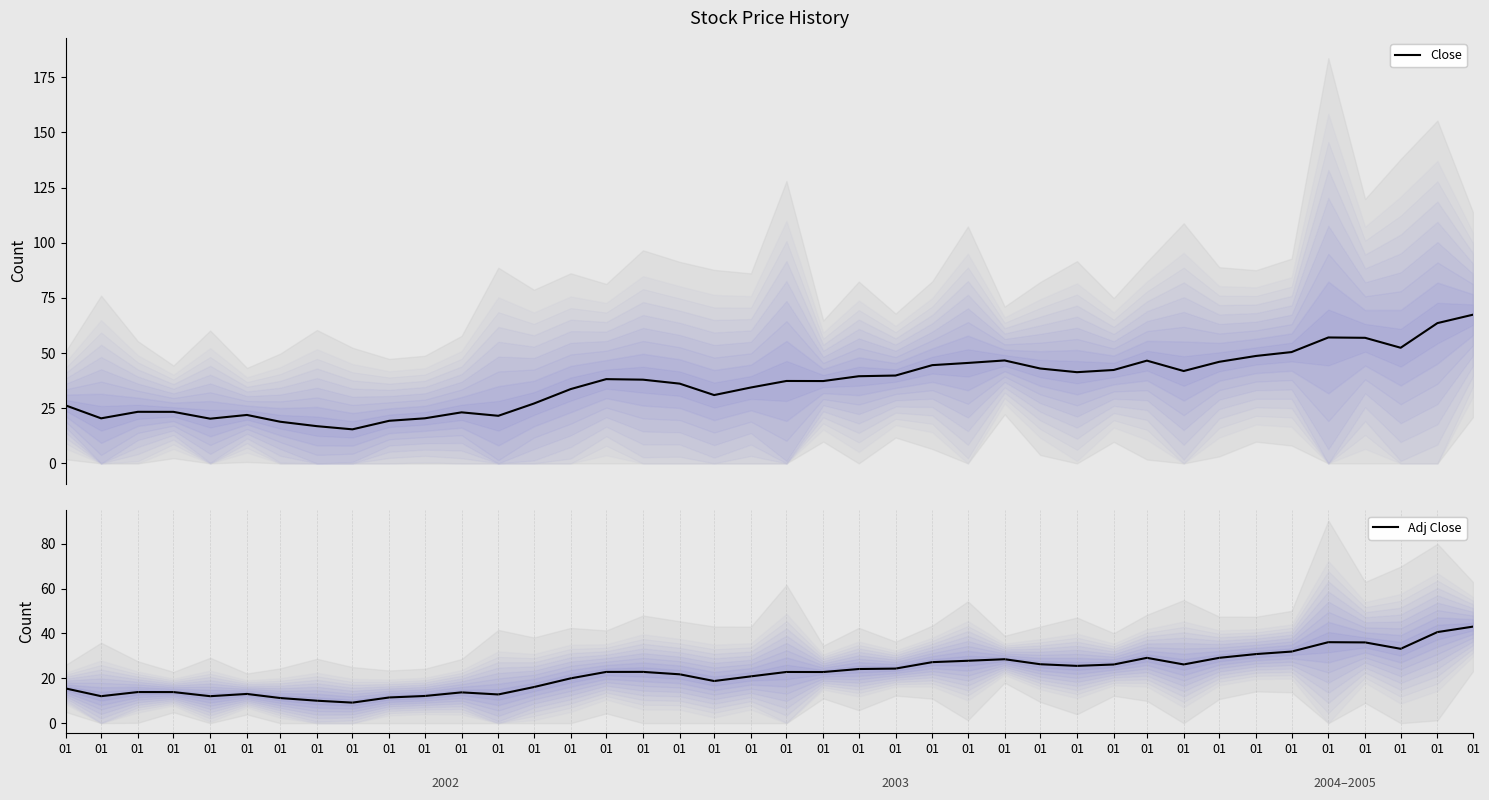

Rank the categories by Adj Close value from lowest to highest.

01, 01, 01, 01, 01, 01, 01, 01, 01, 01, 01, 01, 01, 01, 01, 01, 01, 01, 01, 01, 01, 01, 01, 01, 01, 01, 01, 01, 01, 01, 01, 01, 01, 01, 01, 01, 01, 01, 01, 01